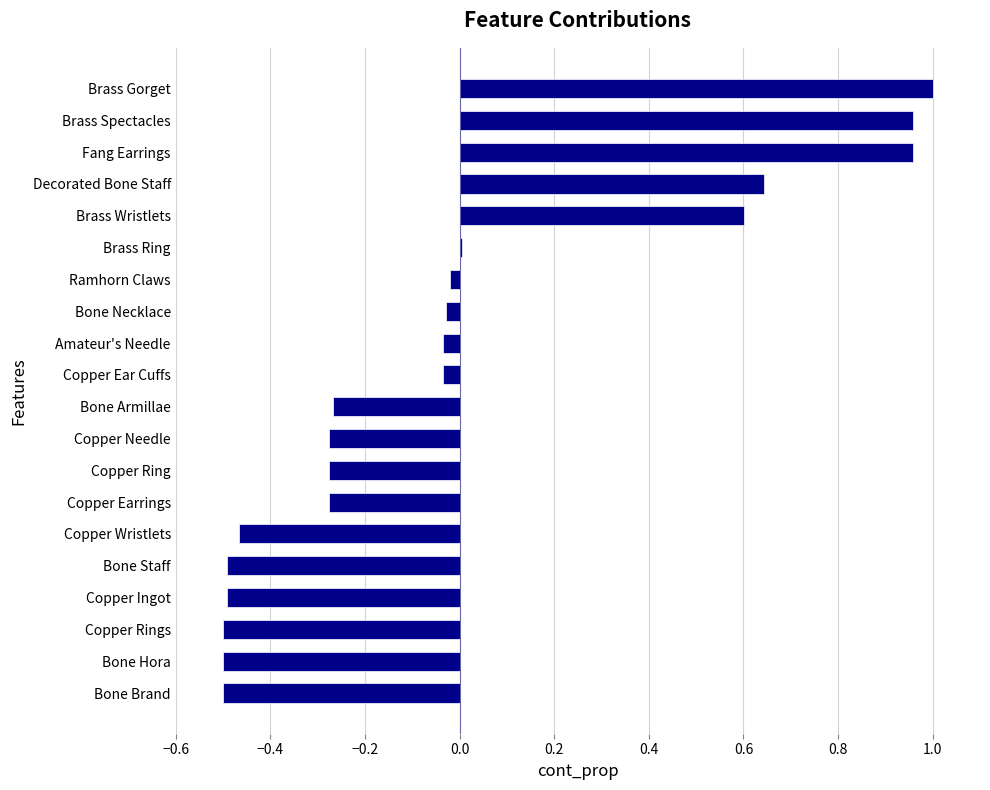

The chart shows a value of -0.2 at Copper Rings. True or false?

False